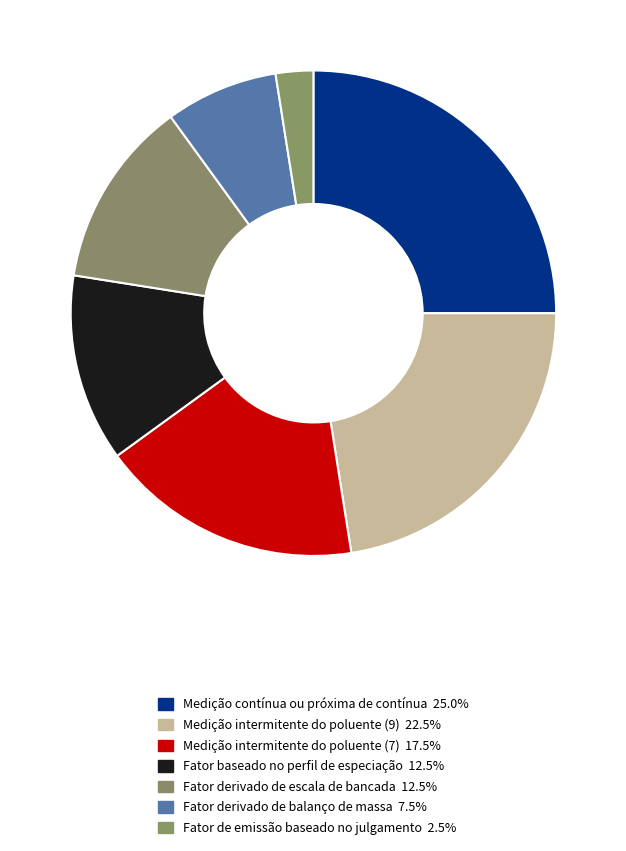

Rank the categories by value from lowest to highest.

Fator de emissão baseado no julgamento, Fator derivado de balanço de massa, Fator baseado no perfil de especiação, Fator derivado de escala de bancada, Medição intermitente do poluente (7), Medição intermitente do poluente (9), Medição contínua ou próxima de contínua